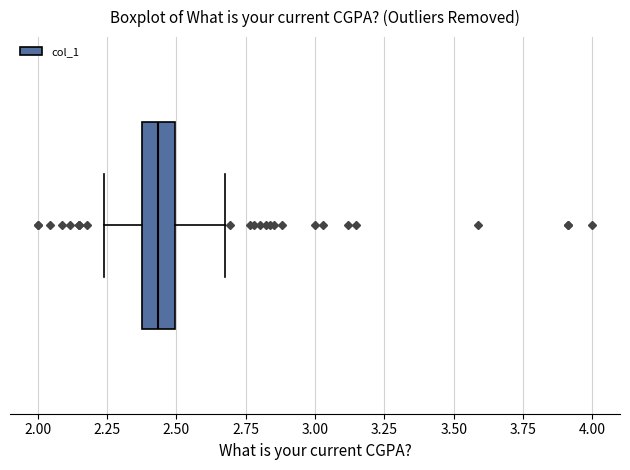

Where is the left edge of the box on the x-axis? The values are not printed on the chart, so give them approximately, as read against the axis.

2.40